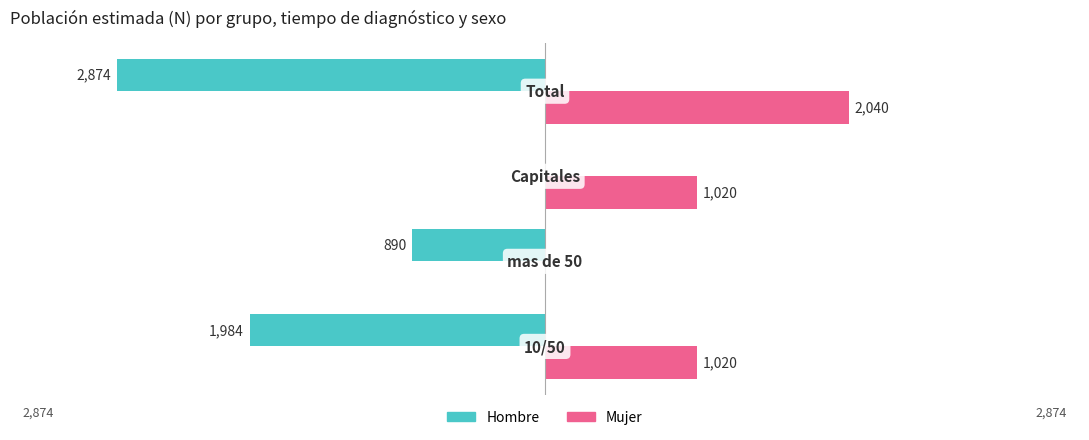

What are all the series names shown in the legend?

Hombre, Mujer